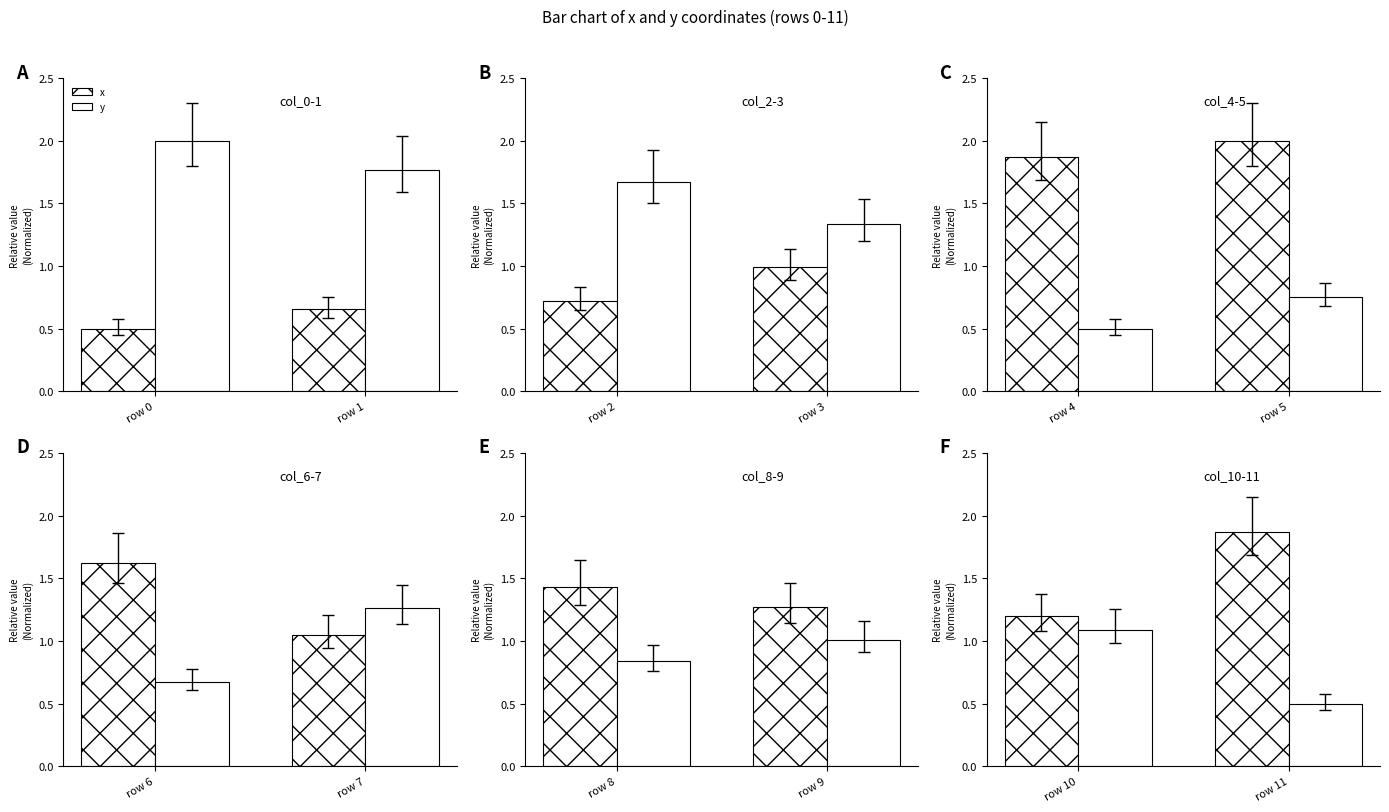

Which series has the largest range (max minus min)?

x